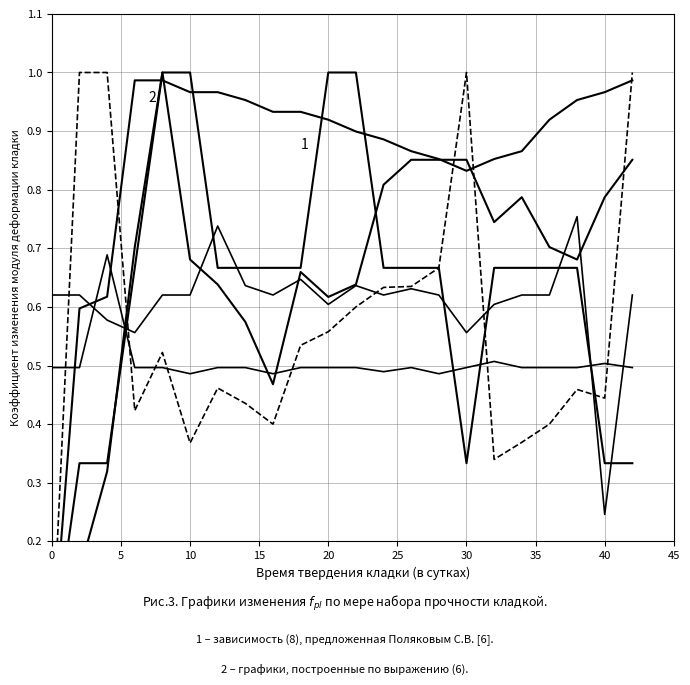

Which series has the widest spread of values?

Row 2